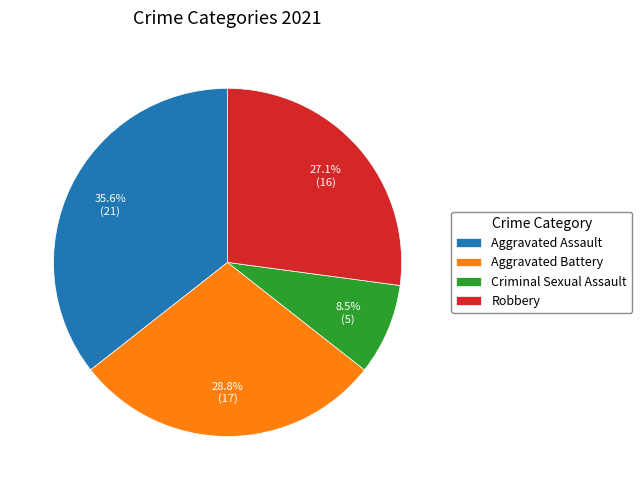

How many slices are in this pie chart?

4